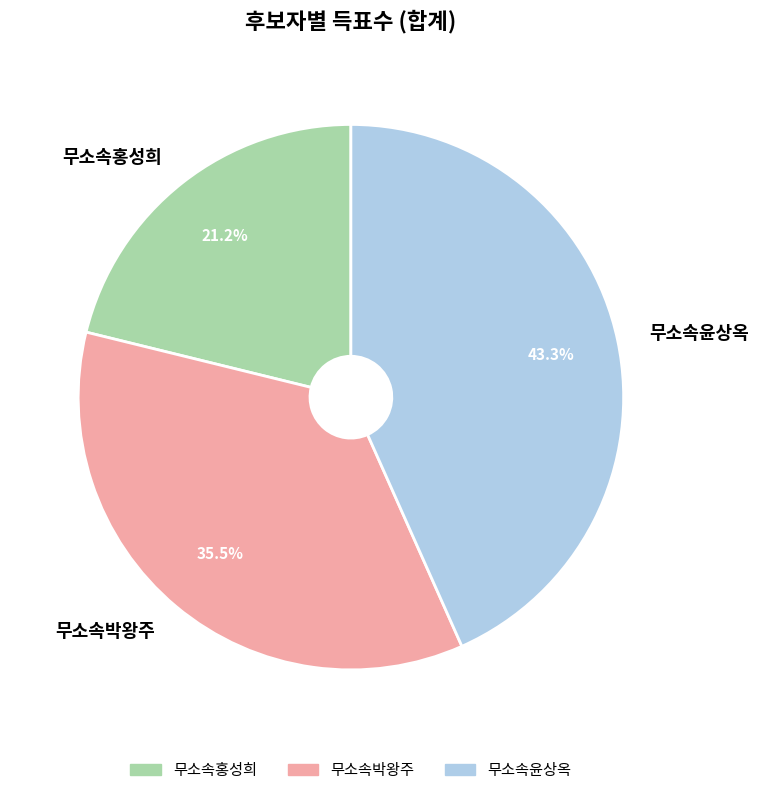

Approximately how many times larger is the value at 무소속홍성희 compared to 무소속박왕주?

0.6